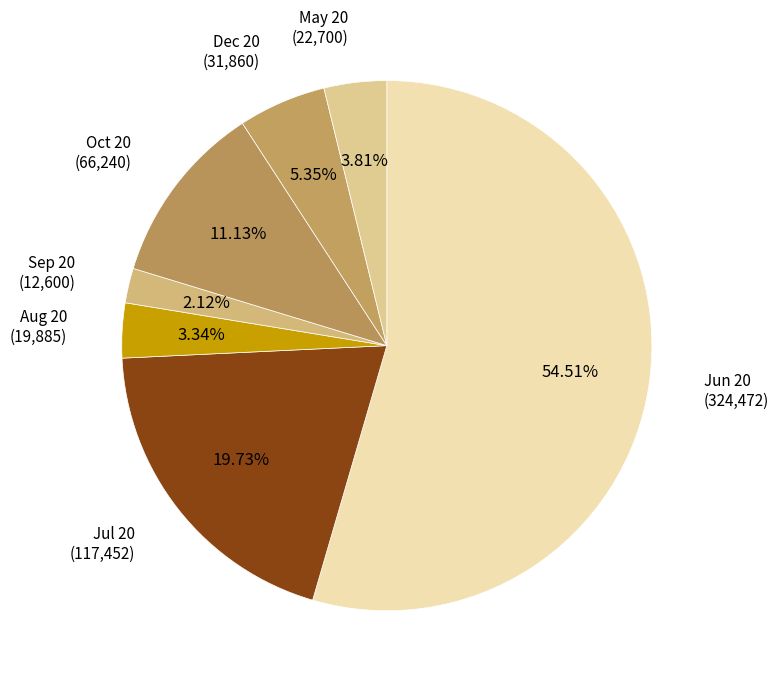

Combined, do May 20 and Aug 20 account for over 50%?

No